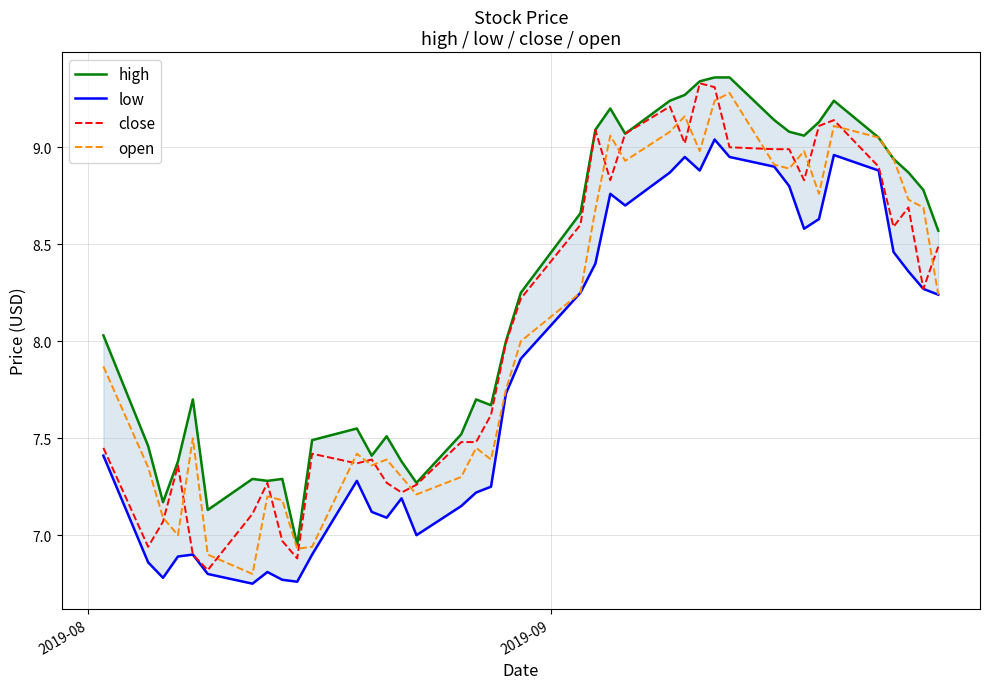

What is the minimum value for close?

6.8